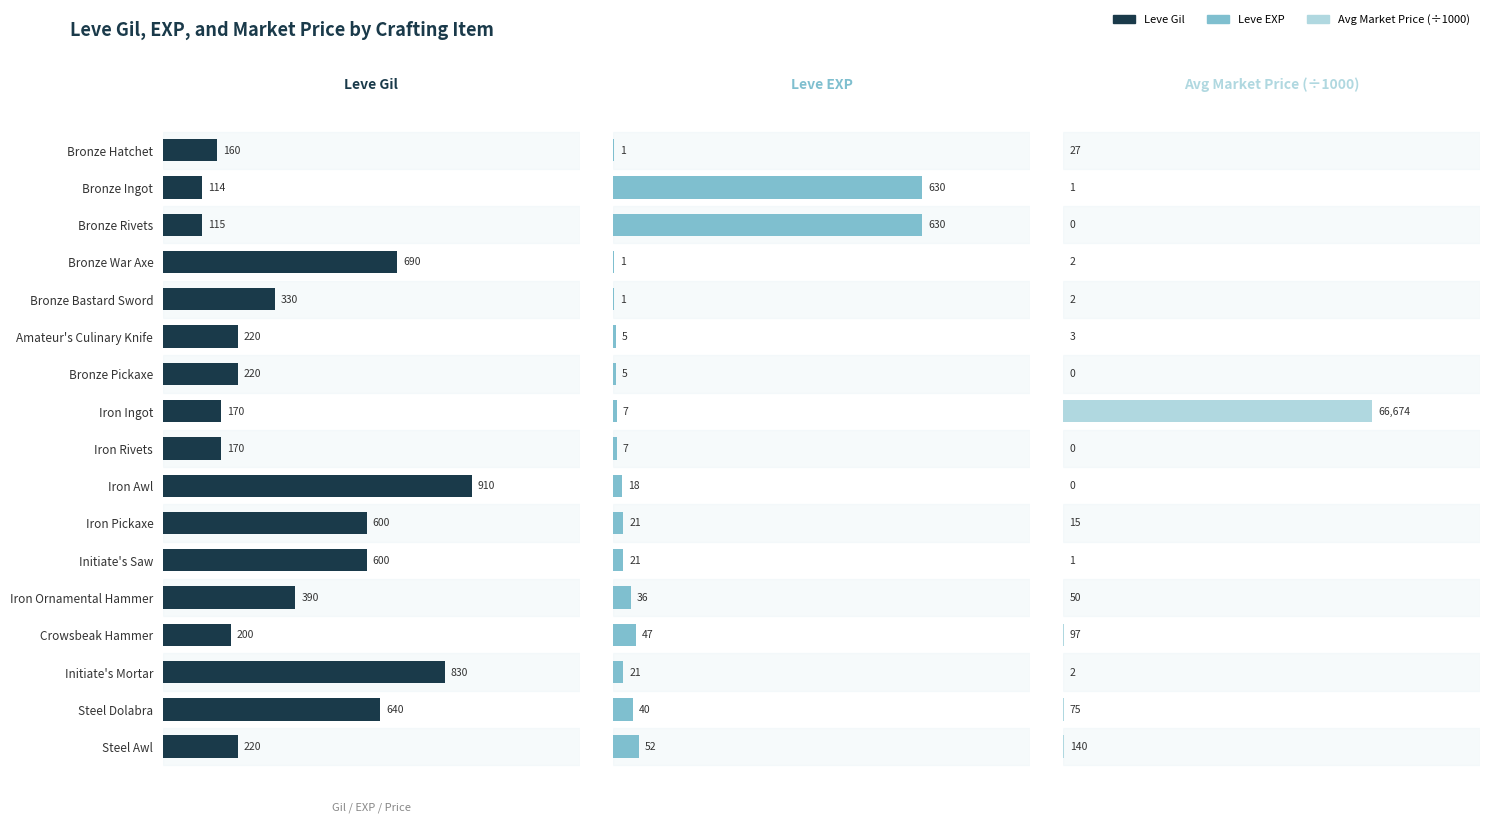

How many groups of bars are there?

17